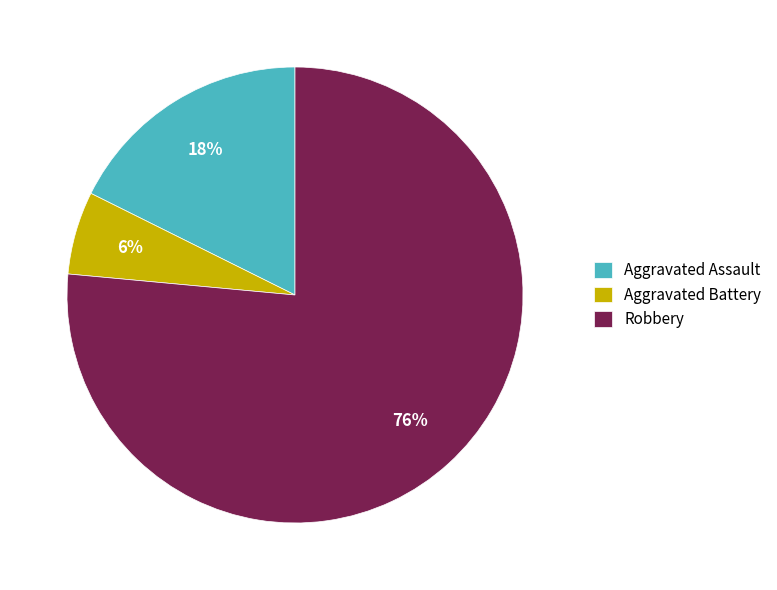

To the nearest percent, what portion does Robbery represent?

76%